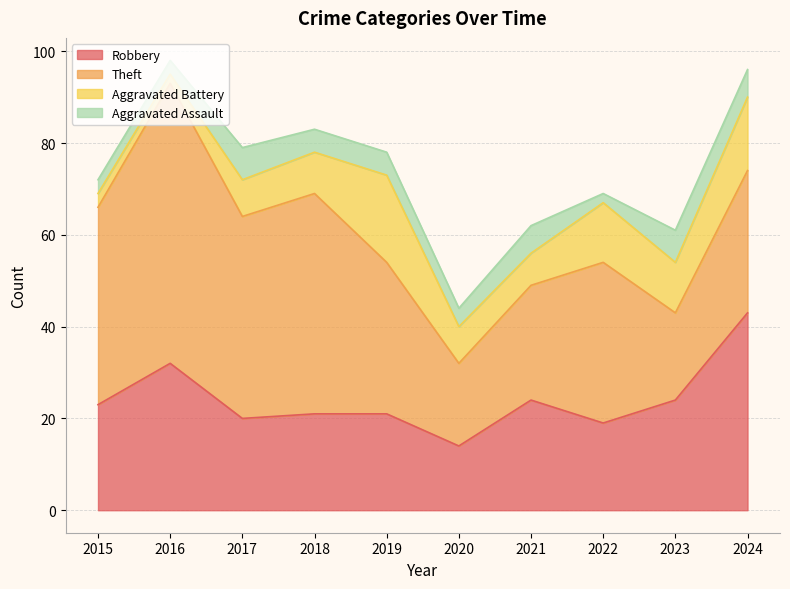

What is the spread (max minus min) of values at 2019?

28